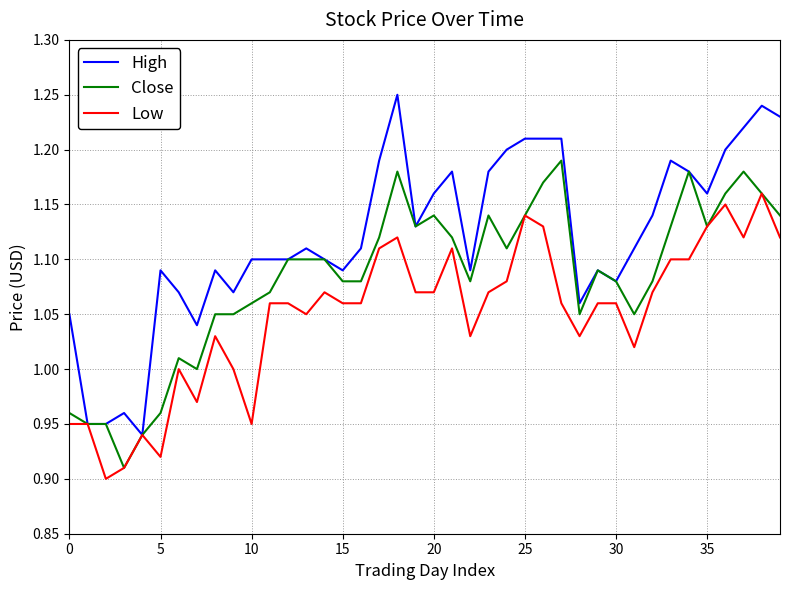

List the series in order of their overall mean, lowest first.

Low, Close, High